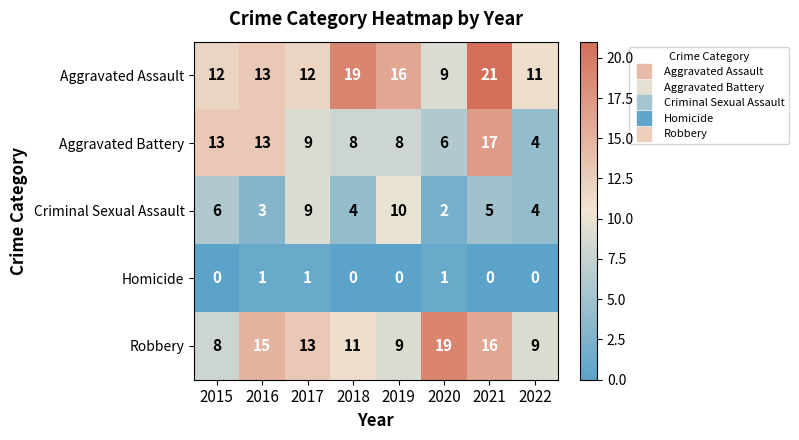

Rank the series by their maximum value, from lowest to highest.

Homicide, Criminal Sexual Assault, Aggravated Battery, Robbery, Aggravated Assault